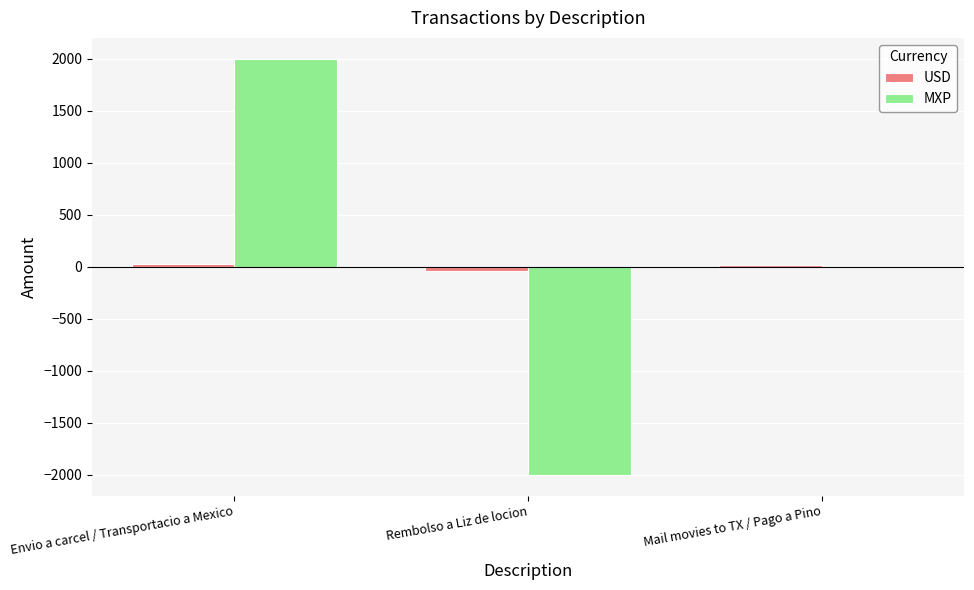

How many categories are shown in the chart?

3